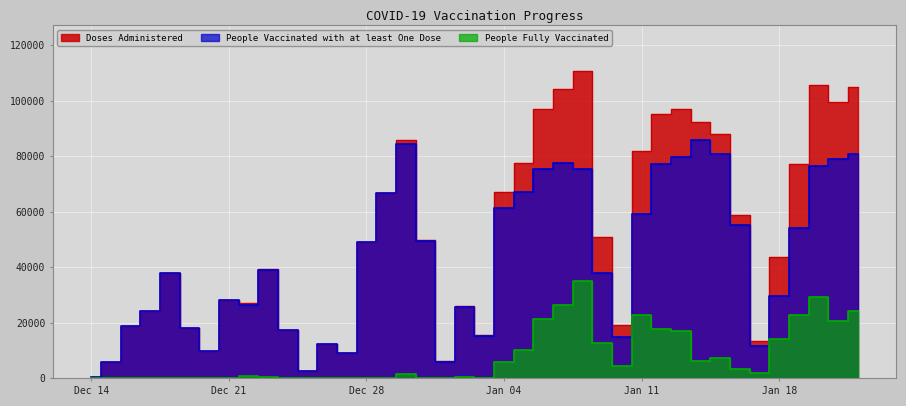

How many lines are shown in the chart?

3